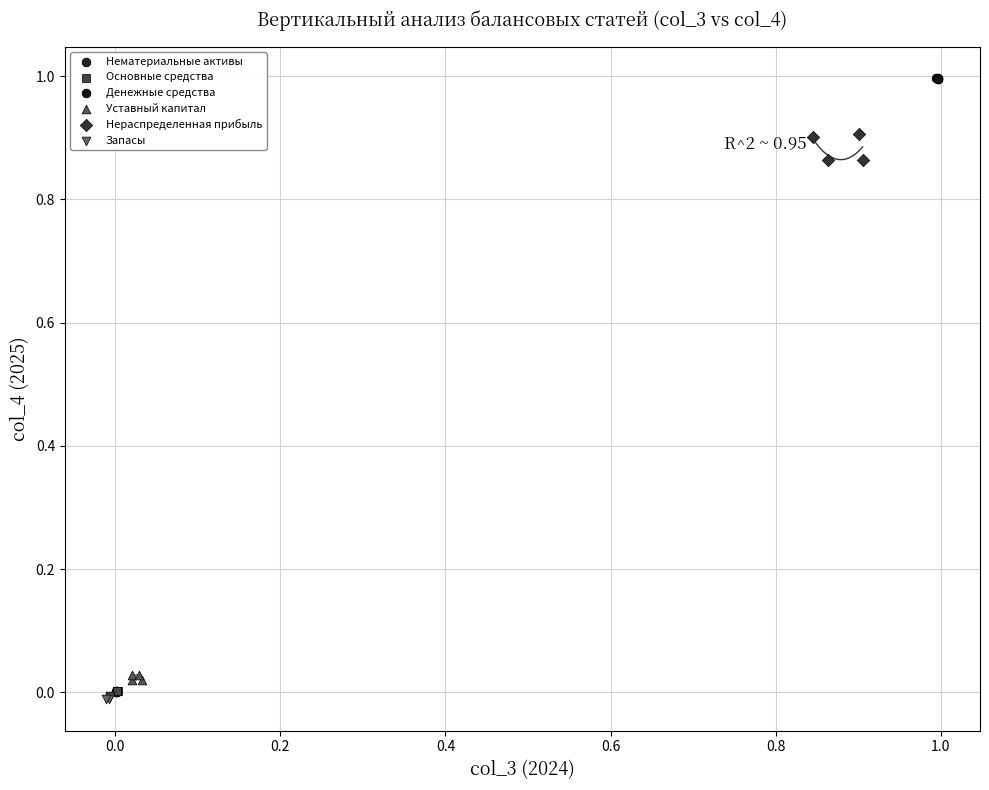

Which series contains the lowest Y value?

Запасы